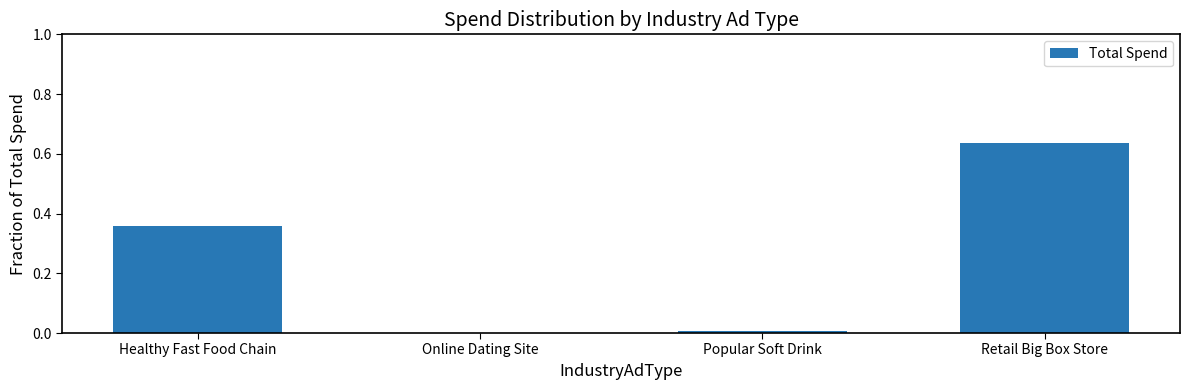

At which category does the chart reach its peak across all series?

Retail Big Box Store